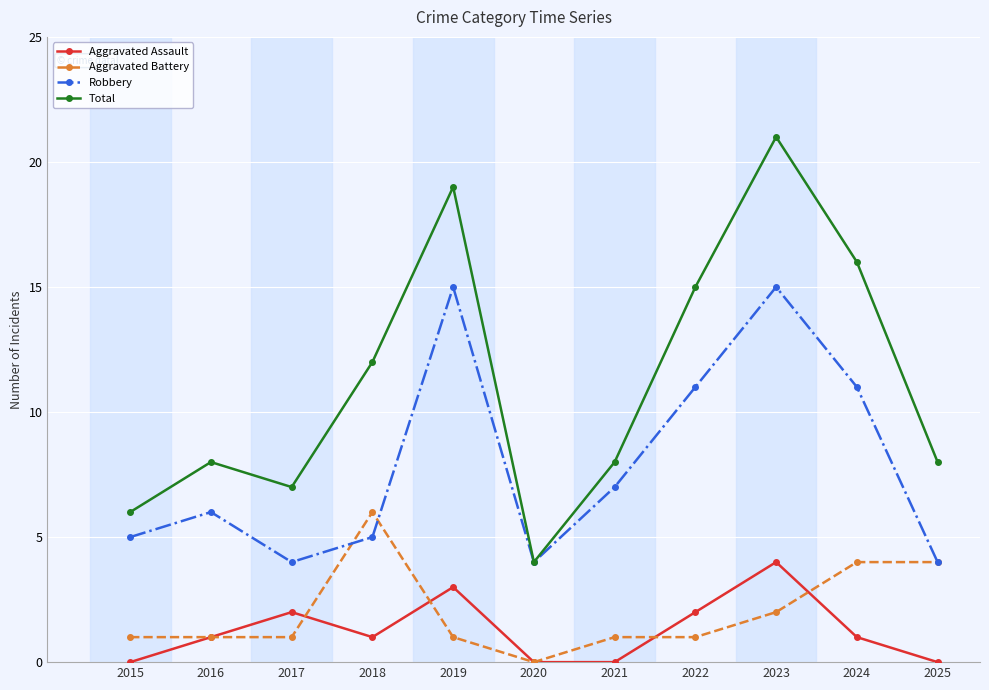

Where is the first local minimum for Total?

2017